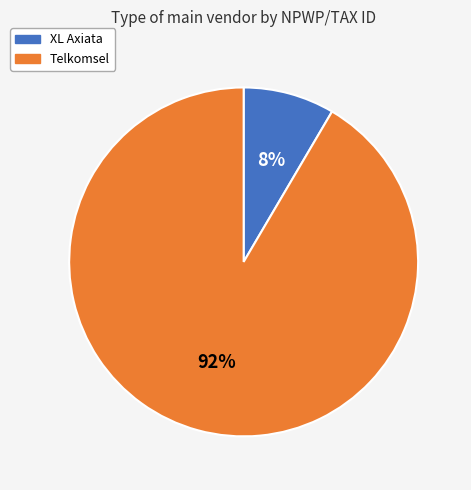

Combined, do XL Axiata and Telkomsel account for over 50%?

Yes